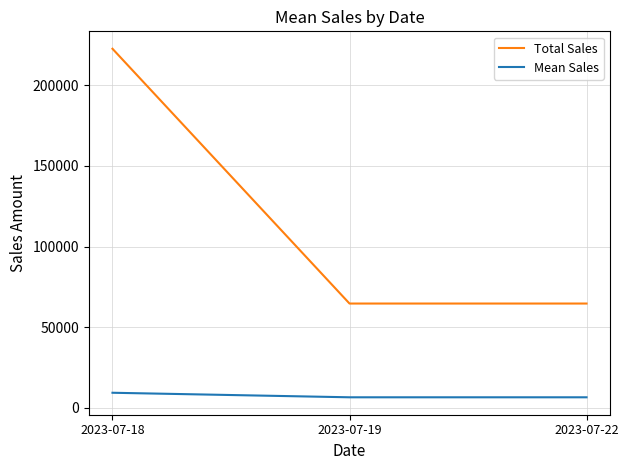

Count the number of data series in this chart.

2